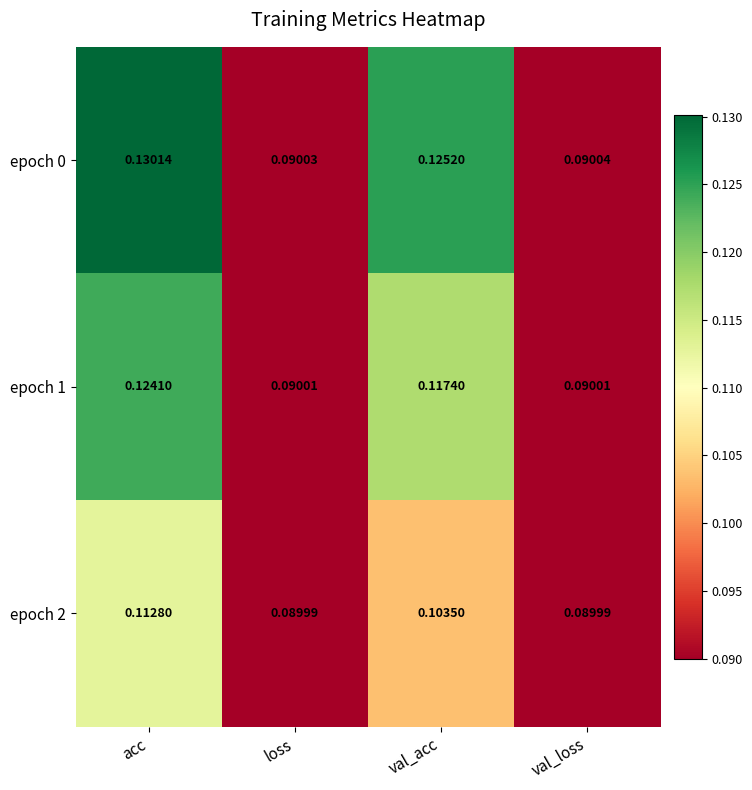

Which series has the largest total across all categories?

epoch 0